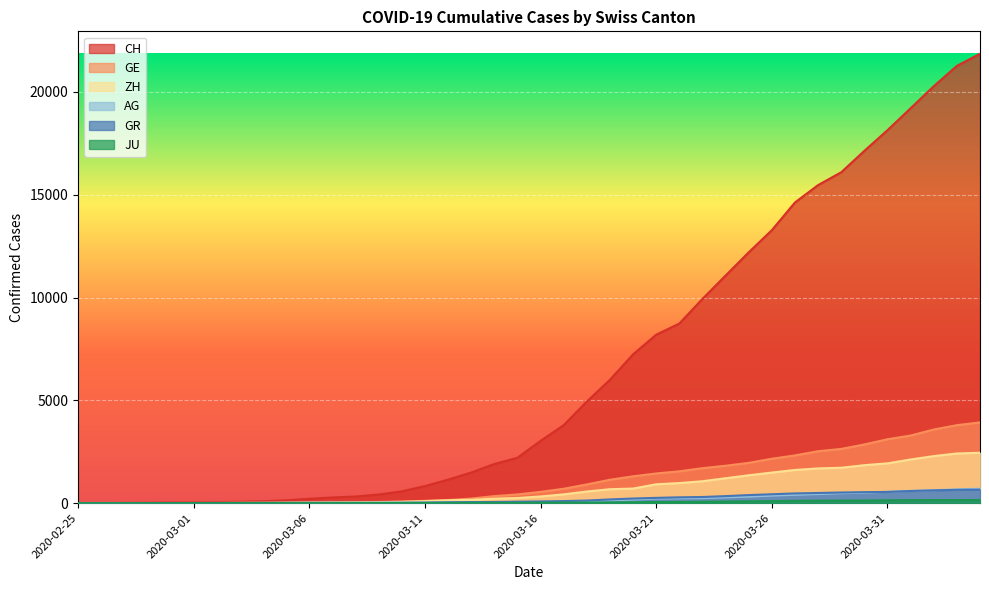

Rank the series by their maximum value, from highest to lowest.

CH, GE, ZH, AG, GR, JU